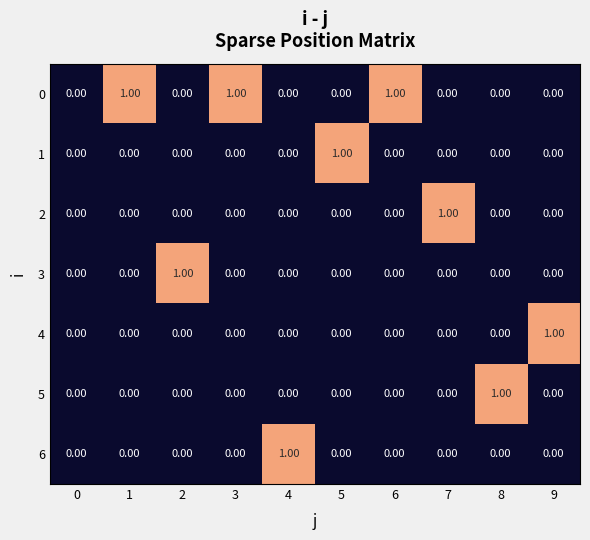

How many distinct data groups are displayed?

7